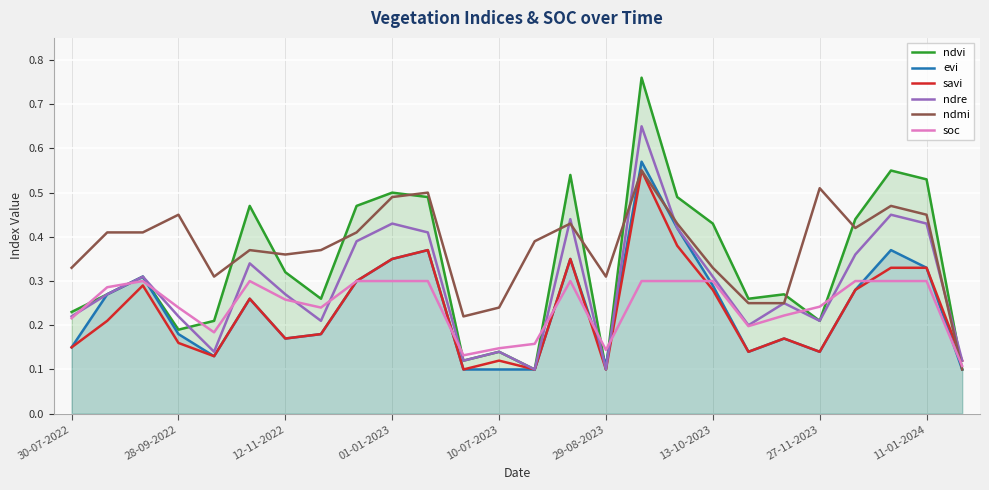

At which category does the chart reach its minimum across all series?

13